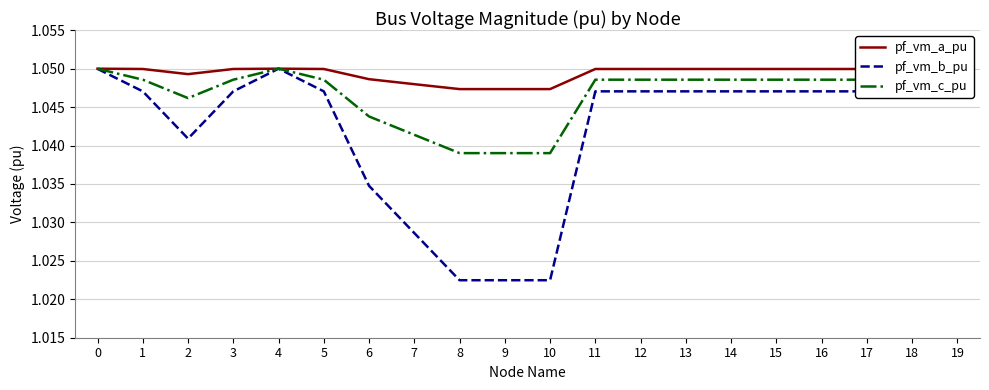

Reading right to left, transcribe all the data shown in this chart.

pf_vm_a_pu: 1.0	1.0	1.0	1.0	1.0	1.0	1.0	1.0	1.0	1.0	1.0	1.0	1.0	1.0	1.0	1.0	1.0	1.0	1.0	1.0
pf_vm_b_pu: 1.0	1.0	1.0	1.0	1.0	1.0	1.0	1.0	1.0	1.0	1.0	1.0	1.0	1.0	1.0	1.0	1.0	1.0	1.0	1.0
pf_vm_c_pu: 1.0	1.0	1.0	1.0	1.0	1.0	1.0	1.0	1.0	1.0	1.0	1.0	1.0	1.0	1.0	1.0	1.0	1.0	1.0	1.0